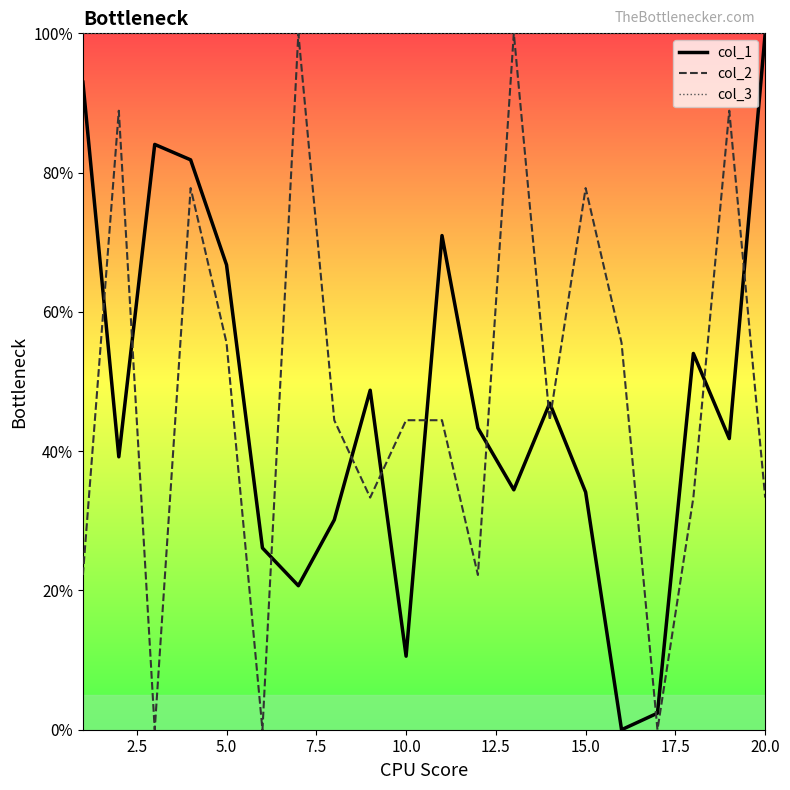

Which series ends up on top after the final intersection of col_2 and col_1?

col_1